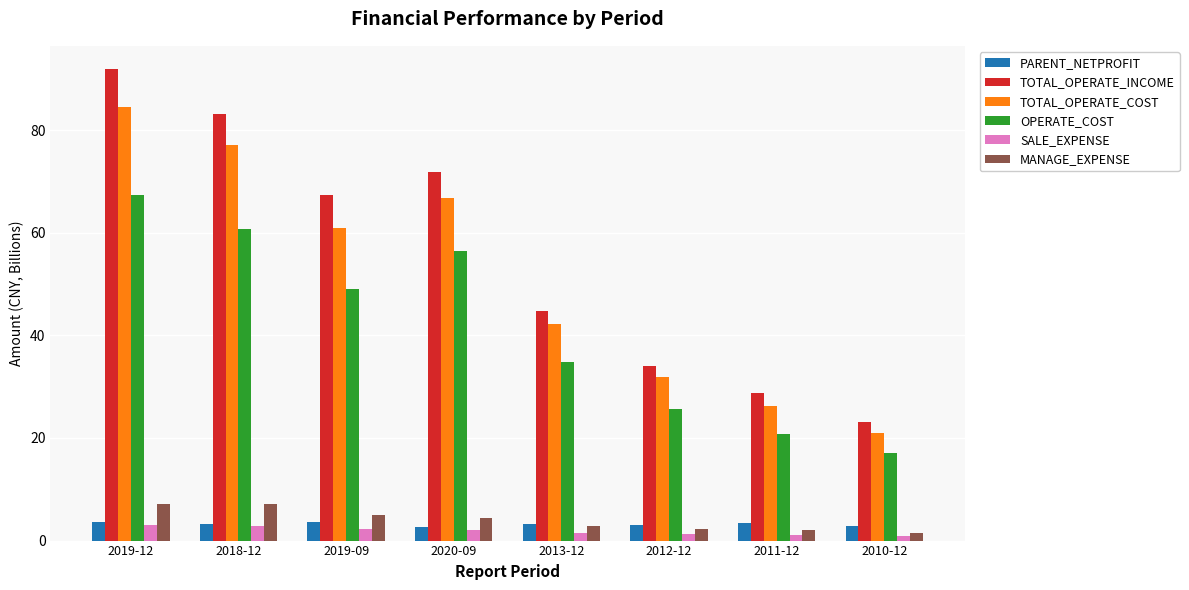

What is the label of the 5th bar from the right?

2020-09